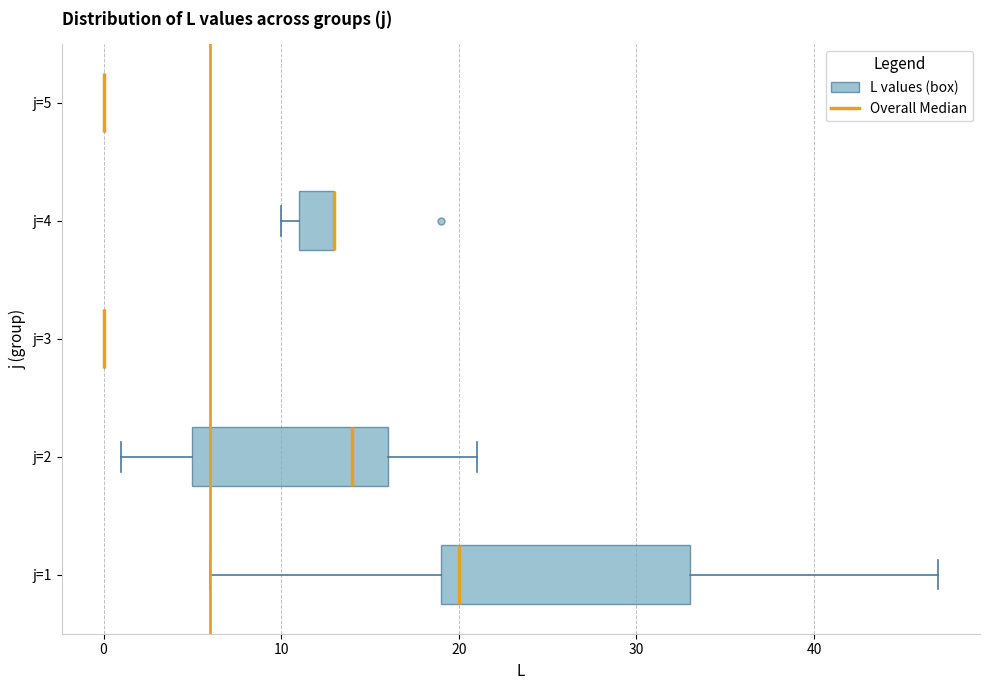

Reading bottom to top, transcribe this box plot: for each box, give where its median line is, the range the box spans, and where its two whiskers end, as read against the x-axis. The values are not printed on the chart, so give them approximately, as read against the axis.

j=1: median 20, box 19 to 33, whiskers 6 to 47
j=2: median 14, box 5 to 16, whiskers 1 to 21
j=3: box collapsed to a line at 0, whiskers 0 to 0
j=4: median 13 (drawn on the box's right edge), box 11 to 13, whiskers 10 to 13
j=5: box collapsed to a line at 0, whiskers 0 to 0